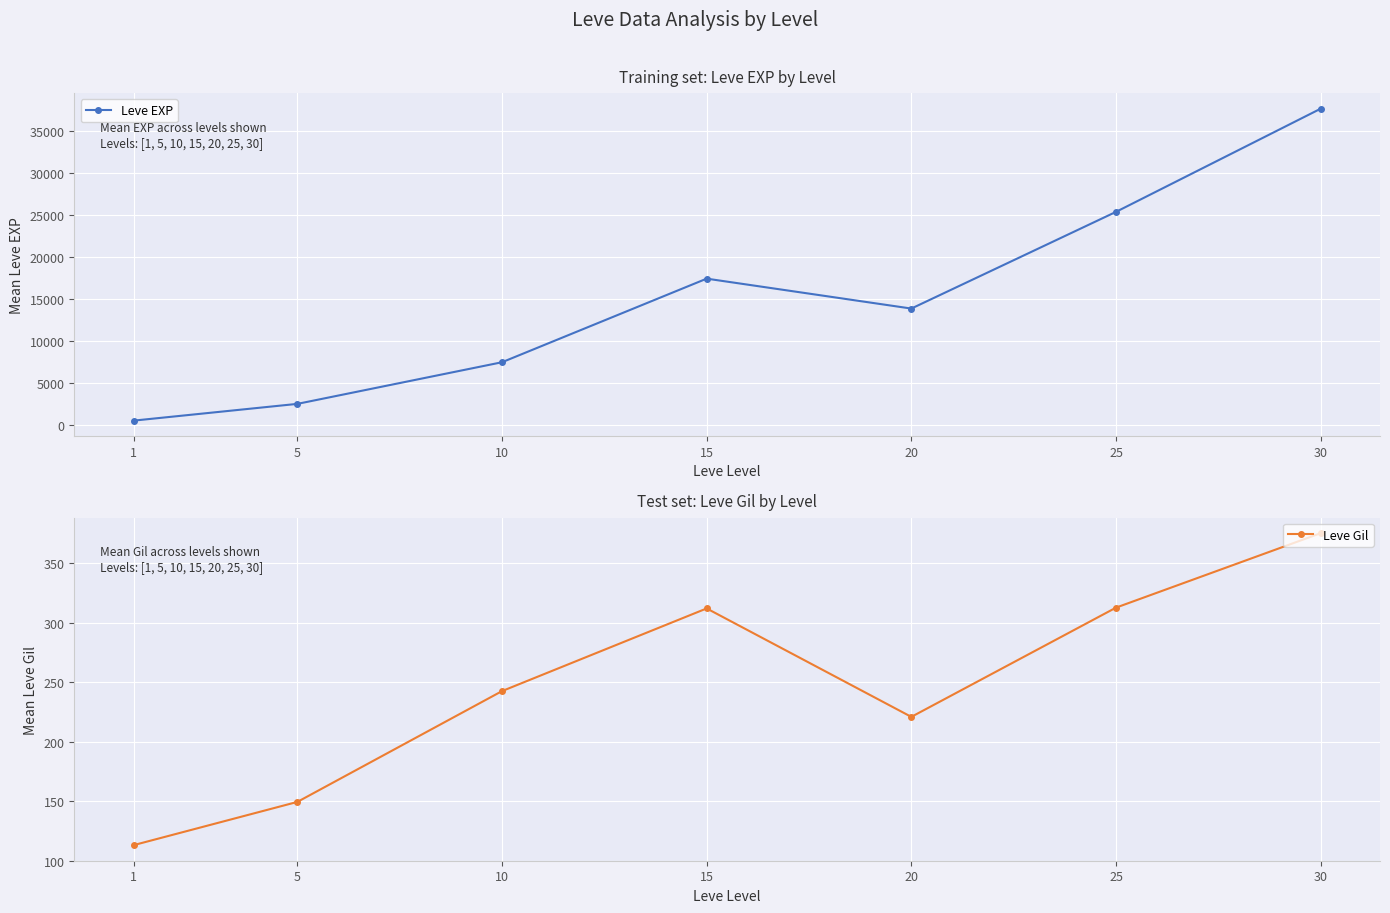

List the series in order of their peak value, highest first.

Leve EXP, Leve Gil